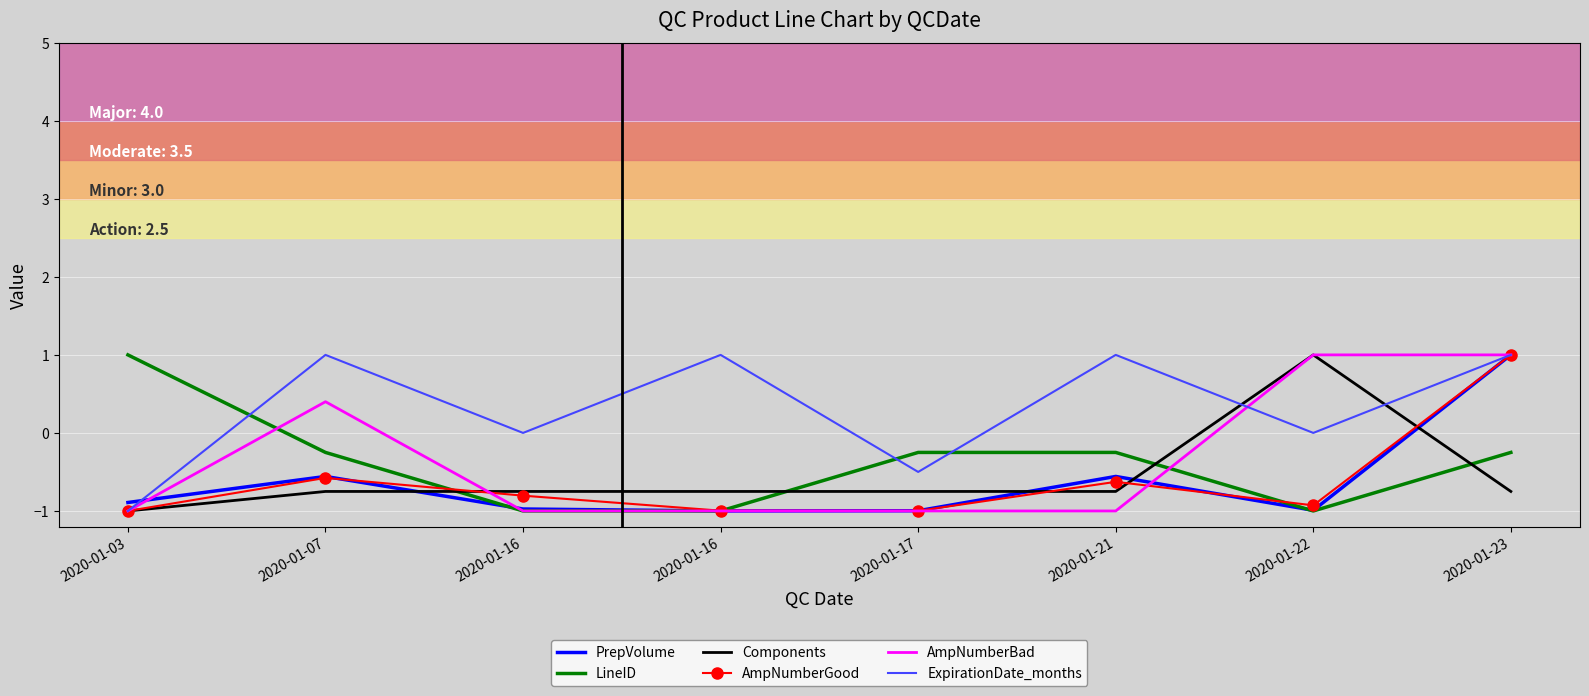

At 2020-01-23, list the series in order from smallest to largest.

Components, LineID, PrepVolume, AmpNumberGood, AmpNumberBad, ExpirationDate_months